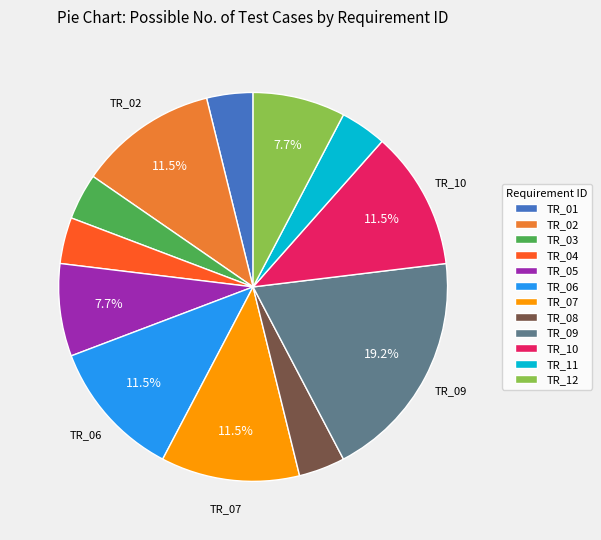

Does TR_10 represent more than half of the total?

No